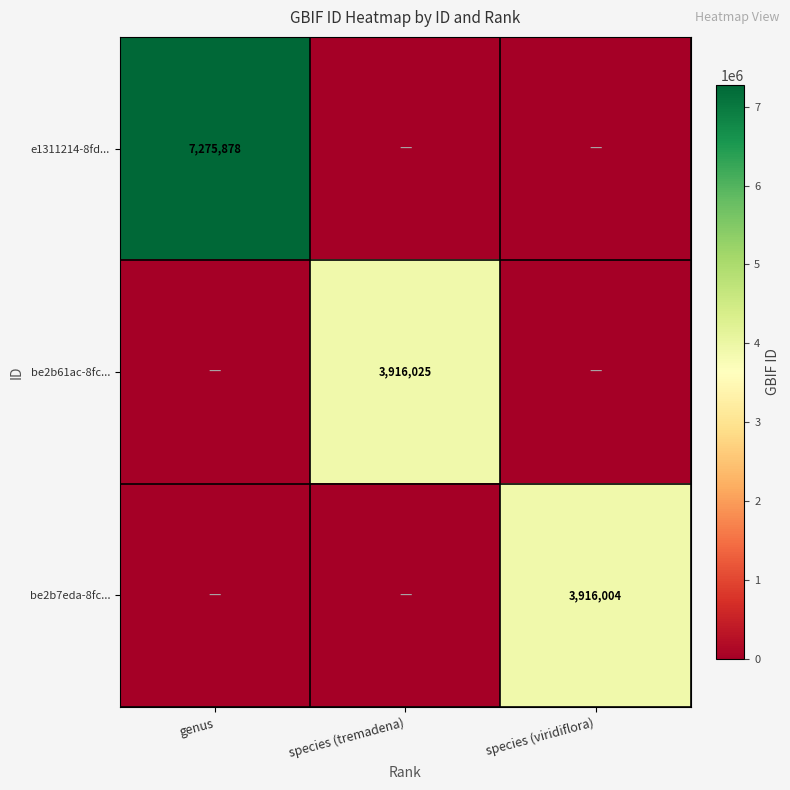

The value of be2b61ac-8fc... at species (tremadena) is 1828051. True or false?

False